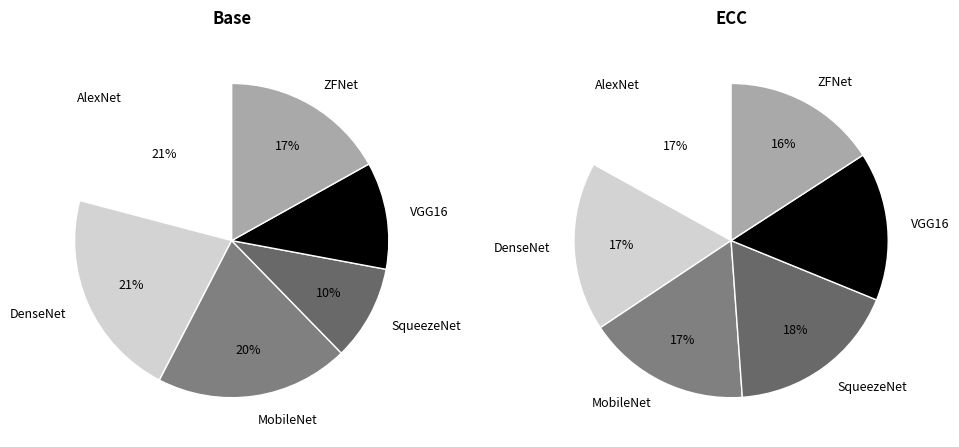

To the nearest percent, what is the combined percentage of Base (words_change=0) and ECC (words_change=382)?

100%